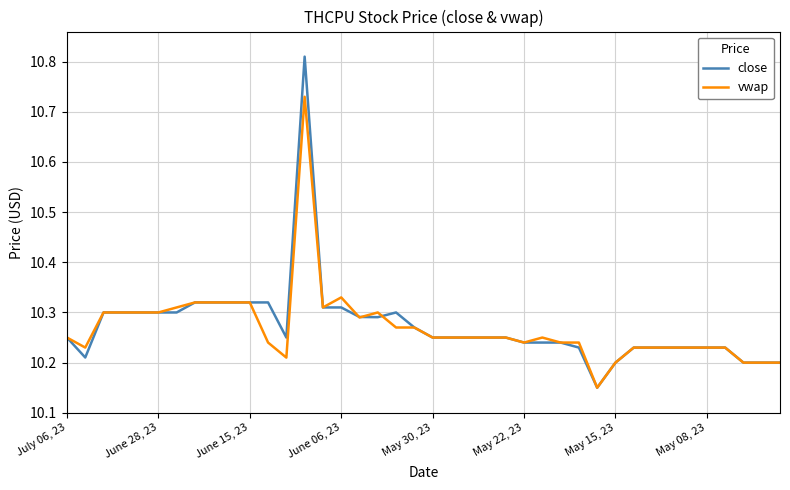

List the series in order of their peak value, lowest first.

vwap, close